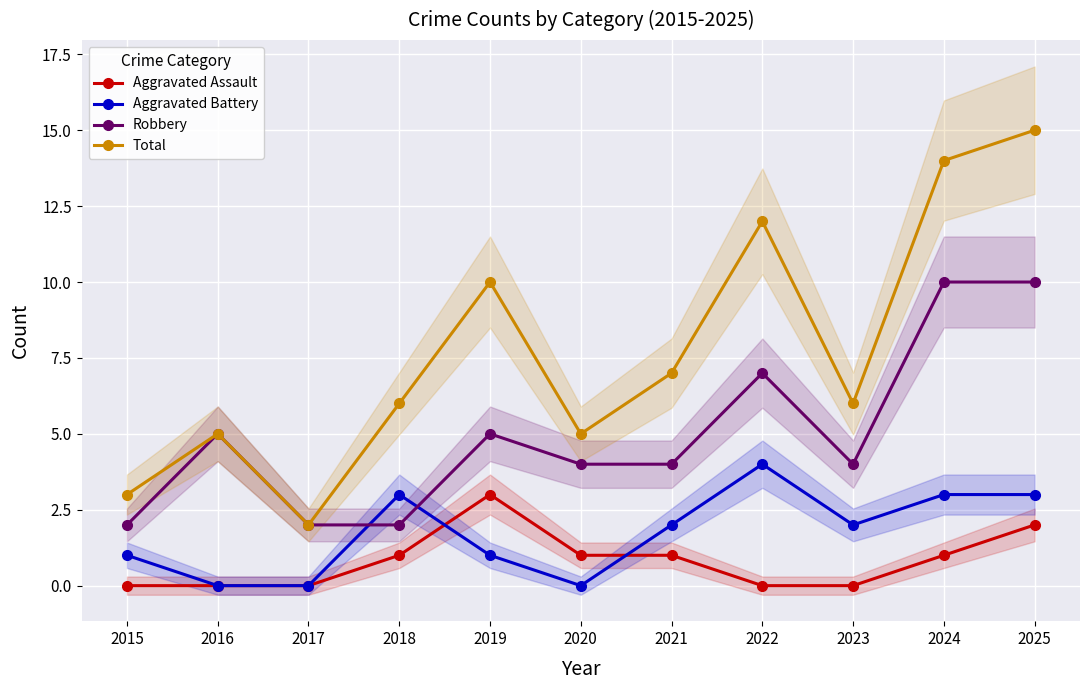

At which label is Aggravated Assault closest to 1?

2018